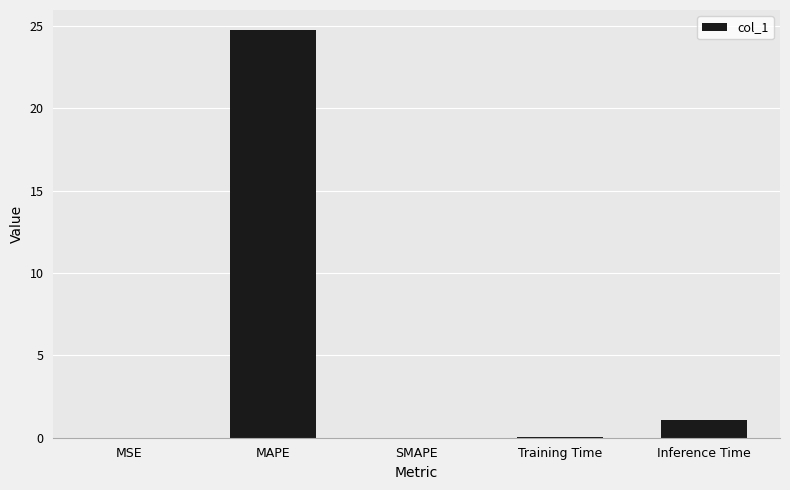

At which category does the chart reach its peak across all series?

MAPE